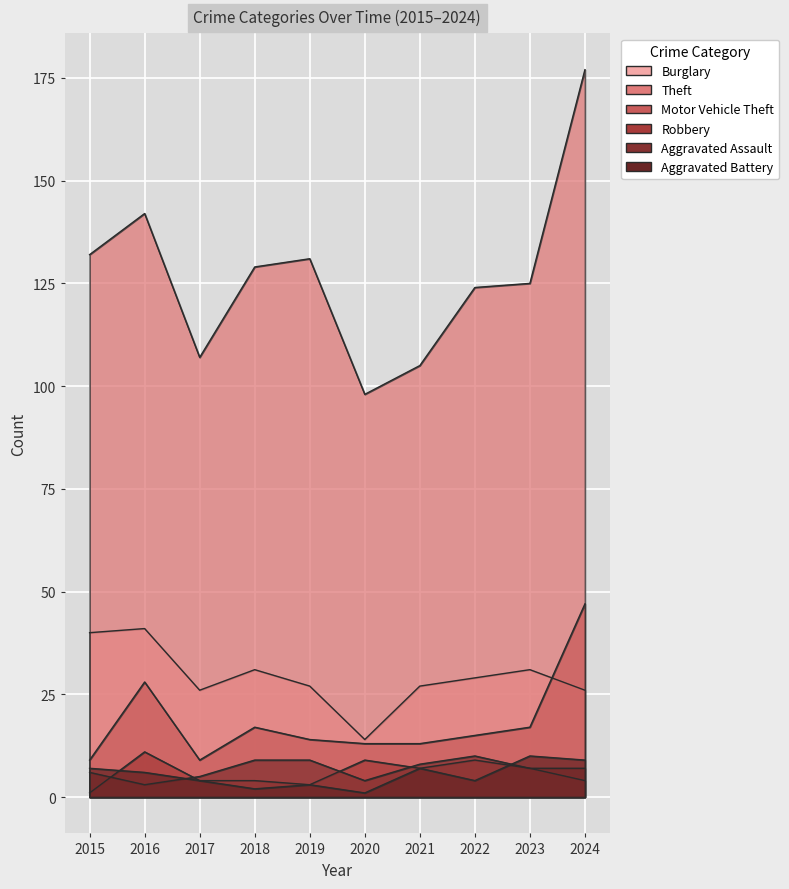

What is the maximum value shown in the chart?

177